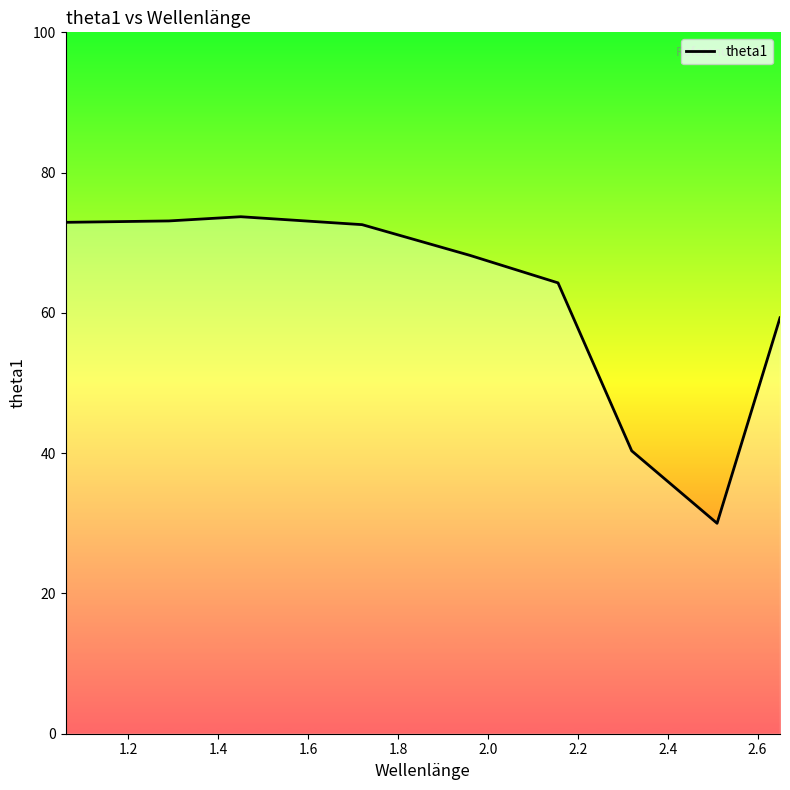

What is the greatest value displayed?

73.7